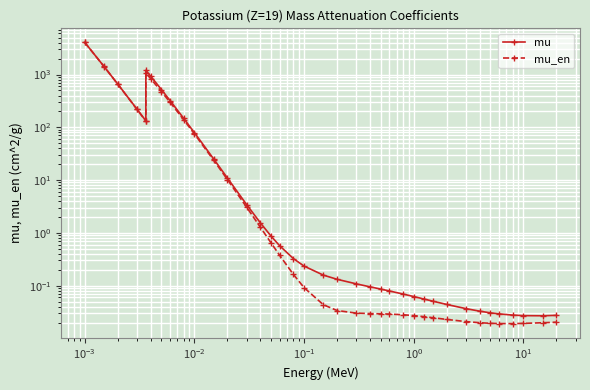

The value of mu at 28 is 0.0. True or false?

False